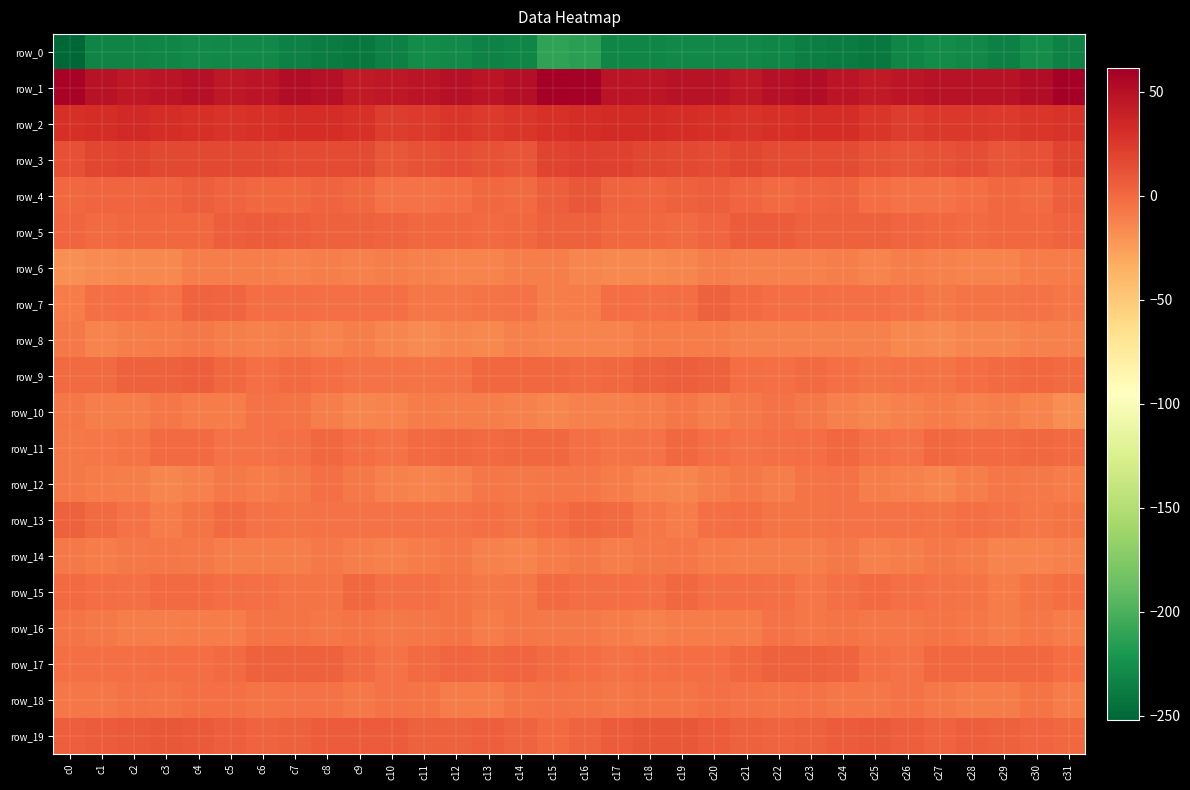

Reading left to right, transcribe all the data shown in this chart.

row_0: c0=-252.0	c1=-233.0	c2=-232.7	c3=-231.9	c4=-229.8	c5=-230.8	c6=-230.7	c7=-234.9	c8=-237.3	c9=-240.8	c10=-235.5	c11=-228.3	c12=-229.9	c13=-234.6	c14=-231.7	c15=-210.8	c16=-213.2	c17=-232.4	c18=-232.3	c19=-231.0	c20=-230.0	c21=-230.8	c22=-231.9	c23=-236.1	c24=-238.4	c25=-240.6	c26=-231.7	c27=-228.4	c28=-231.1	c29=-235.8	c30=-227.5	c31=-233.8
row_1: c0=58.5	c1=48.9	c2=45.1	c3=46.9	c4=49.4	c5=44.9	c6=46.6	c7=52.4	c8=49.3	c9=44.0	c10=44.3	c11=47.2	c12=49.1	c13=47.6	c14=50.5	c15=61.2	c16=59.8	c17=47.0	c18=45.4	c19=48.3	c20=48.3	c21=44.3	c22=49.1	c23=52.4	c24=47.0	c25=43.2	c26=45.4	c27=48.2	c28=48.7	c29=47.8	c30=52.4	c31=60.1
row_2: c0=30.1	c1=31.5	c2=33.2	c3=31.2	c4=30.6	c5=27.7	c6=28.7	c7=30.6	c8=31.4	c9=29.3	c10=22.3	c11=24.1	c12=26.0	c13=24.2	c14=26.0	c15=29.3	c16=31.3	c17=32.9	c18=32.7	c19=31.1	c20=29.6	c21=27.5	c22=29.6	c23=31.3	c24=31.4	c25=25.9	c26=22.6	c27=25.2	c28=25.4	c29=24.3	c30=26.3	c31=27.3
row_3: c0=12.5	c1=17.8	c2=19.0	c3=16.8	c4=16.5	c5=16.4	c6=17.0	c7=15.6	c8=15.4	c9=14.8	c10=9.7	c11=11.3	c12=13.6	c13=12.2	c14=10.2	c15=18.5	c16=21.7	c17=20.1	c18=17.6	c19=17.1	c20=15.7	c21=17.5	c22=15.8	c23=15.9	c24=15.5	c25=12.0	c26=10.3	c27=12.0	c28=13.9	c29=10.4	c30=11.7	c31=18.9
row_4: c0=1.2	c1=2.3	c2=2.0	c3=3.2	c4=5.4	c5=3.0	c6=0.2	c7=0.8	c8=2.9	c9=0.1	c10=-4.3	c11=-3.9	c12=-2.8	c13=0.5	c14=-0.7	c15=6.0	c16=8.9	c17=3.5	c18=1.8	c19=4.6	c20=5.0	c21=2.0	c22=-0.4	c23=2.0	c24=2.5	c25=-2.4	c26=-4.2	c27=-3.6	c28=-1.7	c29=0.6	c30=-0.5	c31=5.2
row_5: c0=2.1	c1=-0.4	c2=0.8	c3=0.1	c4=0.6	c5=5.9	c6=7.1	c7=5.0	c8=4.3	c9=4.5	c10=2.6	c11=0.3	c12=0.2	c13=0.0	c14=1.0	c15=4.5	c16=4.5	c17=1.0	c18=0.6	c19=-0.0	c20=2.2	c21=7.2	c22=6.6	c23=3.9	c24=4.9	c25=3.7	c26=1.6	c27=0.5	c28=-0.5	c29=0.3	c30=1.2	c31=2.6
row_6: c0=-19.0	c1=-16.7	c2=-15.5	c3=-14.9	c4=-11.0	c5=-10.8	c6=-10.9	c7=-11.5	c8=-10.2	c9=-11.8	c10=-10.5	c11=-11.3	c12=-12.2	c13=-13.0	c14=-10.1	c15=-10.8	c16=-14.1	c17=-15.4	c18=-15.3	c19=-13.6	c20=-10.4	c21=-11.0	c22=-11.3	c23=-11.2	c24=-10.2	c25=-12.5	c26=-9.9	c27=-12.1	c28=-12.6	c29=-12.5	c30=-9.2	c31=-9.7
row_7: c0=-9.6	c1=-2.5	c2=-1.6	c3=-3.8	c4=2.5	c5=1.5	c6=-1.7	c7=-1.4	c8=-3.1	c9=-3.1	c10=-3.4	c11=-6.7	c12=-6.4	c13=-5.6	c14=-4.1	c15=-10.6	c16=-9.5	c17=-1.3	c18=-2.8	c19=-2.2	c20=3.9	c21=-0.7	c22=-1.8	c23=-1.6	c24=-3.4	c25=-3.3	c26=-4.1	c27=-7.3	c28=-5.7	c29=-5.1	c30=-4.7	c31=-6.5
row_8: c0=-7.6	c1=-12.6	c2=-10.2	c3=-8.8	c4=-8.4	c5=-10.4	c6=-11.7	c7=-10.8	c8=-12.4	c9=-10.8	c10=-13.8	c11=-16.8	c12=-14.0	c13=-14.8	c14=-12.1	c15=-12.2	c16=-12.3	c17=-12.8	c18=-9.2	c19=-8.6	c20=-8.6	c21=-11.8	c22=-11.1	c23=-11.4	c24=-11.7	c25=-11.3	c26=-15.7	c27=-16.0	c28=-13.5	c29=-14.5	c30=-11.8	c31=-11.5
row_9: c0=-0.7	c1=-0.3	c2=3.8	c3=4.6	c4=6.0	c5=0.5	c6=-2.6	c7=-0.8	c8=-1.2	c9=-4.4	c10=-4.1	c11=-5.5	c12=-4.0	c13=0.0	c14=0.6	c15=0.2	c16=-1.0	c17=0.8	c18=4.3	c19=5.5	c20=4.9	c21=-1.7	c22=-2.4	c23=-0.1	c24=-2.5	c25=-4.9	c26=-4.1	c27=-6.0	c28=-1.6	c29=0.0	c30=0.7	c31=-0.3
row_10: c0=-6.4	c1=-10.2	c2=-10.8	c3=-7.2	c4=-9.1	c5=-9.7	c6=-4.3	c7=-5.9	c8=-10.3	c9=-13.5	c10=-12.8	c11=-9.6	c12=-10.8	c13=-10.6	c14=-11.4	c15=-13.9	c16=-11.3	c17=-11.2	c18=-10.0	c19=-6.7	c20=-10.2	c21=-7.7	c22=-3.8	c23=-7.9	c24=-11.4	c25=-14.5	c26=-11.0	c27=-9.7	c28=-11.1	c29=-10.4	c30=-13.0	c31=-17.5
row_11: c0=-7.9	c1=-6.4	c2=-5.3	c3=-1.1	c4=-0.5	c5=-4.4	c6=-3.9	c7=-2.6	c8=1.0	c9=-1.6	c10=-4.6	c11=-0.8	c12=0.6	c13=-0.6	c14=0.4	c15=0.3	c16=-2.9	c17=-5.8	c18=-4.7	c19=0.5	c20=-2.3	c21=-4.7	c22=-3.4	c23=-1.2	c24=0.8	c25=-3.5	c26=-3.7	c27=0.7	c28=-0.2	c29=-0.4	c30=0.7	c31=-0.3
row_12: c0=-7.9	c1=-9.0	c2=-10.3	c3=-14.6	c4=-12.2	c5=-7.9	c6=-9.0	c7=-8.2	c8=-3.0	c9=-8.3	c10=-11.2	c11=-13.0	c12=-12.0	c13=-7.0	c14=-7.6	c15=-6.8	c16=-6.7	c17=-8.7	c18=-12.3	c19=-14.4	c20=-10.4	c21=-7.4	c22=-10.1	c23=-5.4	c24=-4.2	c25=-10.1	c26=-11.5	c27=-13.6	c28=-9.9	c29=-6.9	c30=-8.2	c31=-9.5
row_13: c0=4.5	c1=-0.2	c2=-3.7	c3=-9.6	c4=-4.9	c5=-1.2	c6=-4.4	c7=-5.6	c8=-3.9	c9=-4.5	c10=-3.9	c11=-4.8	c12=-4.5	c13=-2.7	c14=-5.3	c15=-1.9	c16=1.1	c17=-0.8	c18=-6.8	c19=-8.7	c20=-2.7	c21=-2.0	c22=-5.2	c23=-5.1	c24=-3.9	c25=-4.4	c26=-3.8	c27=-5.4	c28=-3.2	c29=-3.6	c30=-6.5	c31=-6.0
row_14: c0=-7.6	c1=-9.2	c2=-8.5	c3=-7.2	c4=-7.8	c5=-10.2	c6=-10.3	c7=-10.0	c8=-8.0	c9=-9.8	c10=-11.0	c11=-8.9	c12=-8.1	c13=-11.3	c14=-12.5	c15=-9.2	c16=-7.7	c17=-9.8	c18=-7.8	c19=-6.9	c20=-8.7	c21=-10.8	c22=-9.8	c23=-9.8	c24=-7.6	c25=-11.3	c26=-9.9	c27=-8.4	c28=-8.7	c29=-12.6	c30=-12.4	c31=-11.5
row_15: c0=-0.6	c1=-1.6	c2=-2.7	c3=-1.1	c4=-0.6	c5=-2.1	c6=-2.5	c7=-5.3	c8=-5.5	c9=0.4	c10=-2.8	c11=-2.9	c12=-5.0	c13=-7.7	c14=-6.6	c15=-1.0	c16=-1.7	c17=-2.4	c18=-3.0	c19=0.3	c20=-1.6	c21=-2.2	c22=-3.3	c23=-6.1	c24=-3.1	c25=-0.6	c26=-2.7	c27=-3.8	c28=-5.6	c29=-8.6	c30=-4.9	c31=-1.9
row_16: c0=-5.9	c1=-7.4	c2=-10.6	c3=-10.1	c4=-8.8	c5=-9.4	c6=-5.7	c7=-5.4	c8=-6.3	c9=-5.7	c10=-7.3	c11=-6.1	c12=-5.8	c13=-8.6	c14=-7.2	c15=-7.3	c16=-7.9	c17=-9.0	c18=-11.1	c19=-9.0	c20=-9.2	c21=-8.7	c22=-4.5	c23=-6.1	c24=-6.0	c25=-6.7	c26=-7.1	c27=-5.9	c28=-6.3	c29=-8.9	c30=-7.2	c31=-9.3
row_17: c0=-3.3	c1=-3.6	c2=-3.4	c3=-2.3	c4=-2.2	c5=-0.4	c6=3.8	c7=4.1	c8=4.9	c9=-0.7	c10=-4.8	c11=-0.6	c12=1.5	c13=0.8	c14=1.3	c15=-0.1	c16=-1.7	c17=-4.0	c18=-2.8	c19=-2.1	c20=-1.7	c21=1.0	c22=4.4	c23=4.6	c24=3.5	c25=-3.2	c26=-3.8	c27=0.9	c28=1.1	c29=0.9	c30=0.8	c31=-1.6
row_18: c0=-6.5	c1=-6.7	c2=-4.8	c3=-5.8	c4=-3.4	c5=-3.3	c6=-5.2	c7=-4.4	c8=-4.7	c9=-8.3	c10=-4.2	c11=-5.7	c12=-9.3	c13=-9.5	c14=-5.4	c15=-4.4	c16=-5.1	c17=-6.2	c18=-5.1	c19=-4.9	c20=-3.0	c21=-3.9	c22=-5.7	c23=-3.7	c24=-6.4	c25=-7.2	c26=-3.8	c27=-7.6	c28=-9.5	c29=-8.5	c30=-5.0	c31=-9.0
row_19: c0=6.0	c1=7.4	c2=8.3	c3=9.6	c4=8.1	c5=5.2	c6=2.7	c7=4.0	c8=6.4	c9=6.7	c10=6.5	c11=3.9	c12=4.7	c13=5.5	c14=2.8	c15=-0.1	c16=3.3	c17=6.9	c18=8.9	c19=9.8	c20=6.9	c21=4.2	c22=2.7	c23=4.9	c24=6.3	c25=7.4	c26=5.4	c27=3.6	c28=5.6	c29=4.7	c30=1.7	c31=0.7